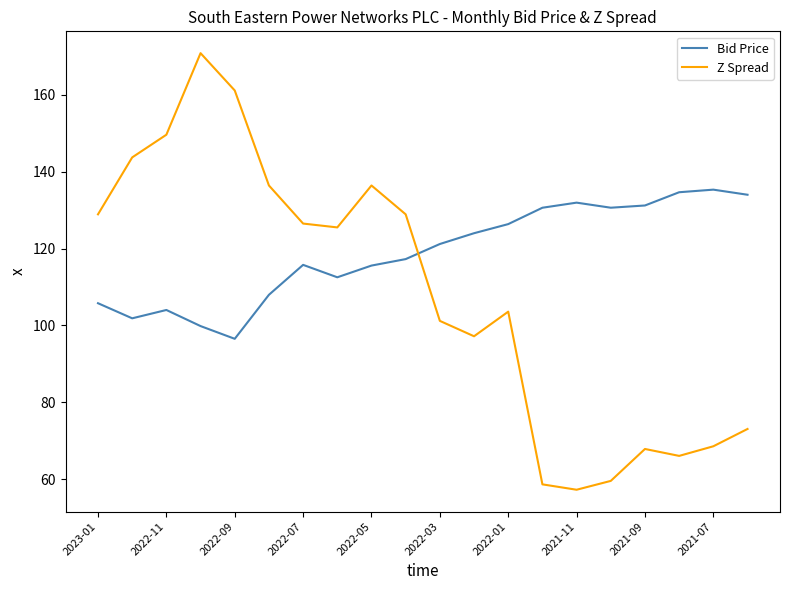

Which series has the largest range (max minus min)?

Z Spread